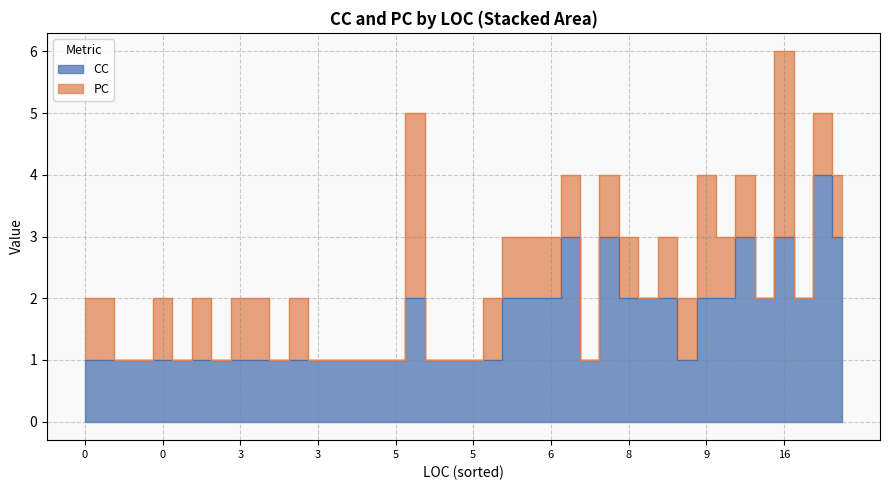

What is the difference between the maximum and minimum values in the PC series?

3